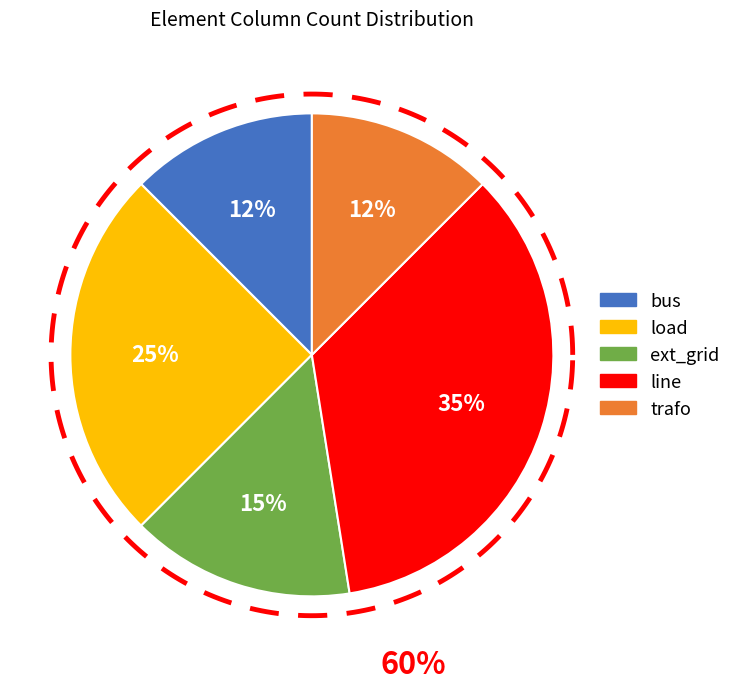

To the nearest percent, what portion does load represent?

25%